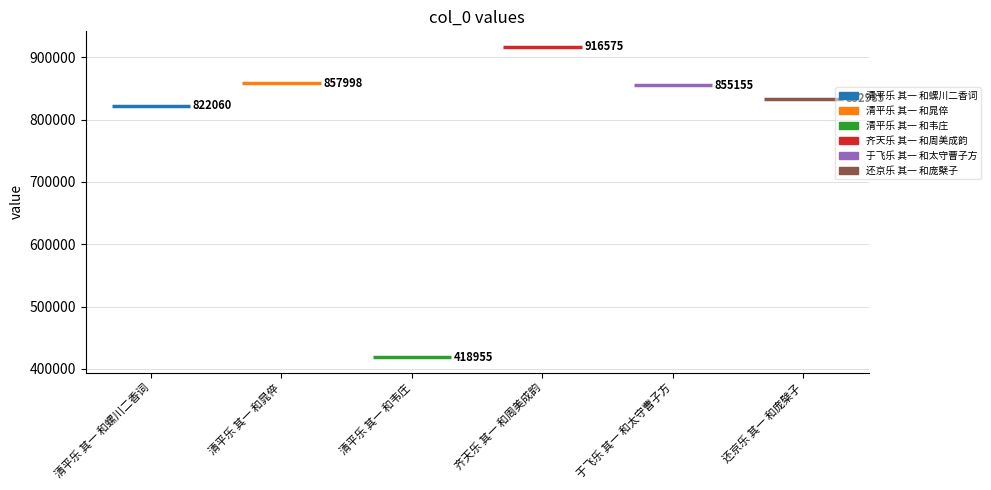

What is the smallest value displayed?

418955